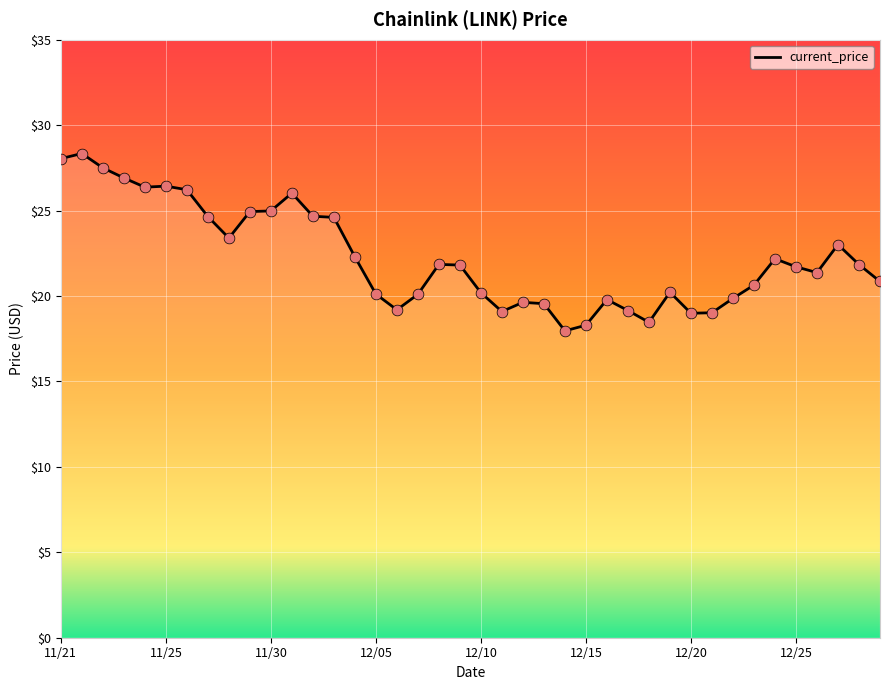

What is the minimum value shown in the chart?

18.0